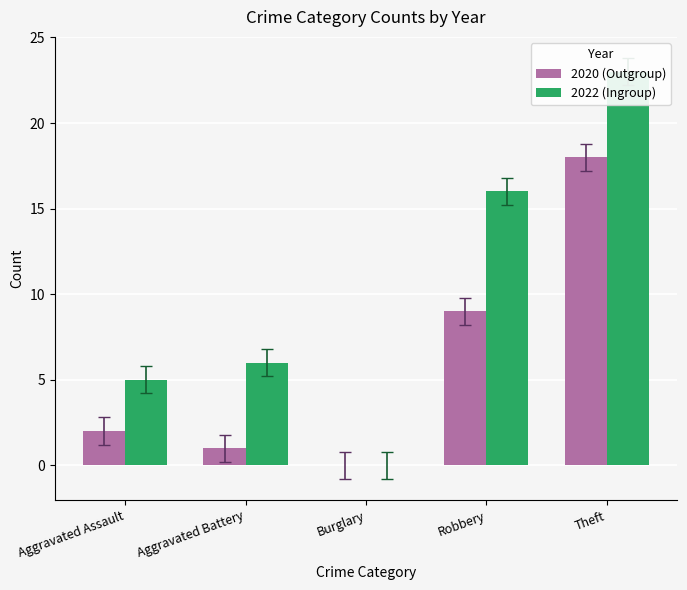

What is the spread (max minus min) of values at Theft?

5